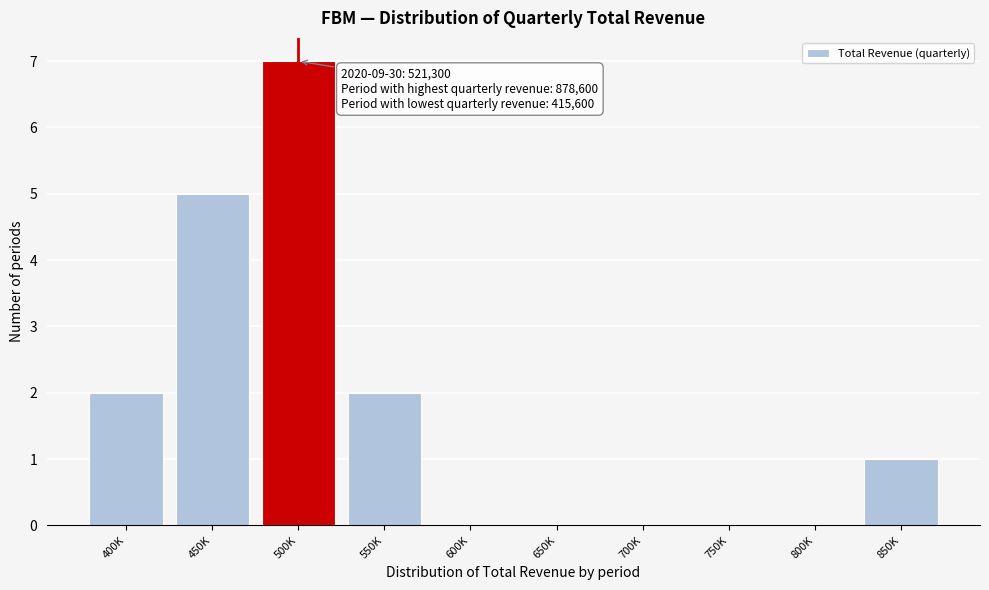

Reading left to right, extract all data points from this chart.

400K=2	450K=5	500K=7	550K=2	600K=0	650K=0	700K=0	750K=0	800K=0	850K=1